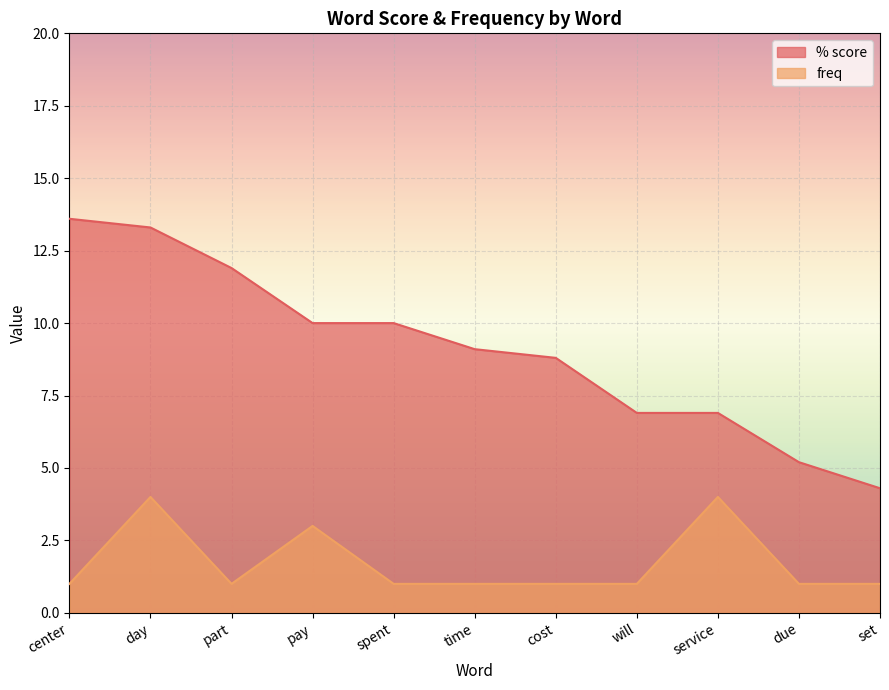

What are all the series names shown in the legend?

% score, freq